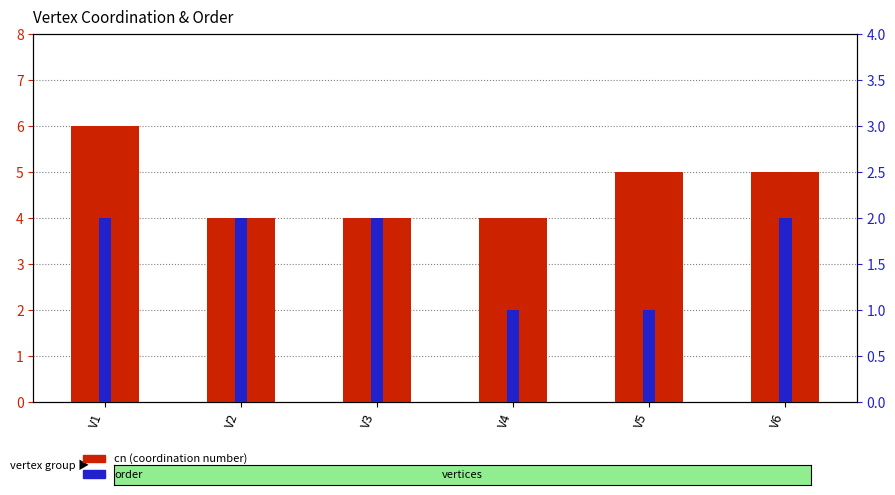

Are the bars grouped side by side (vs. stacked)?

Yes